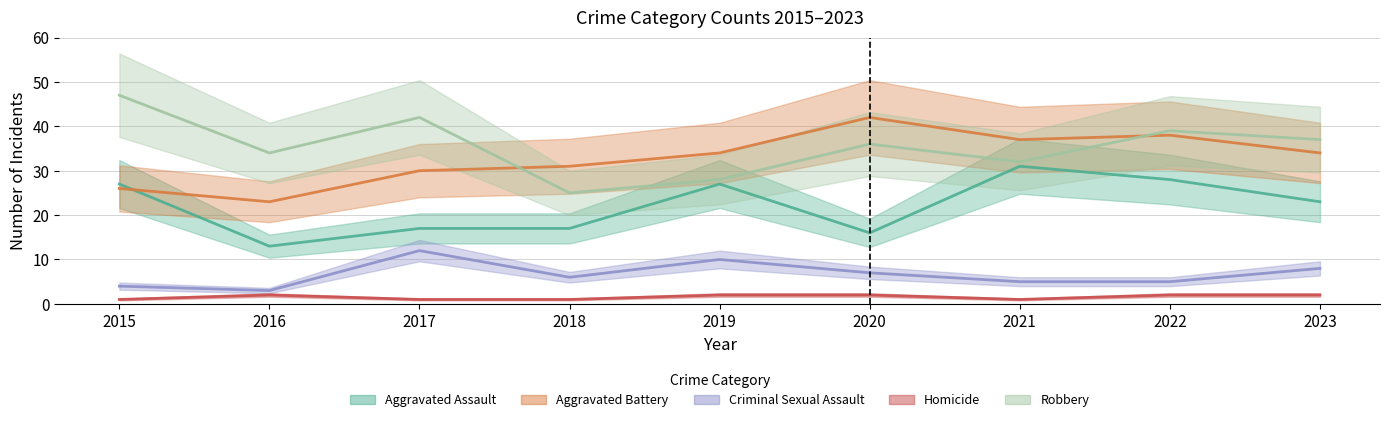

Which label corresponds to the largest value in the chart?

2015